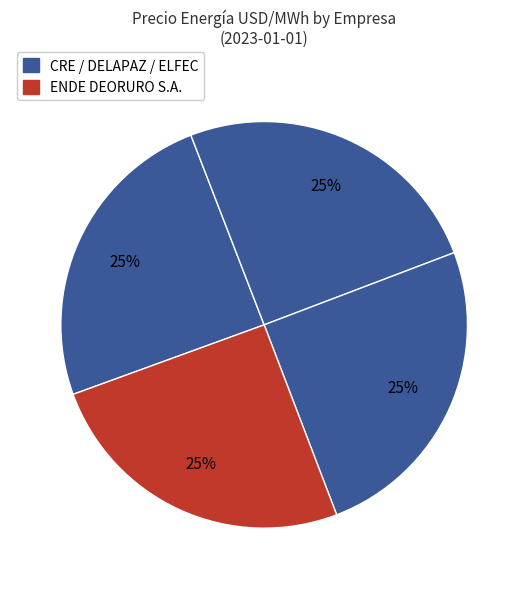

What is the smallest slice in the pie chart?

CRE